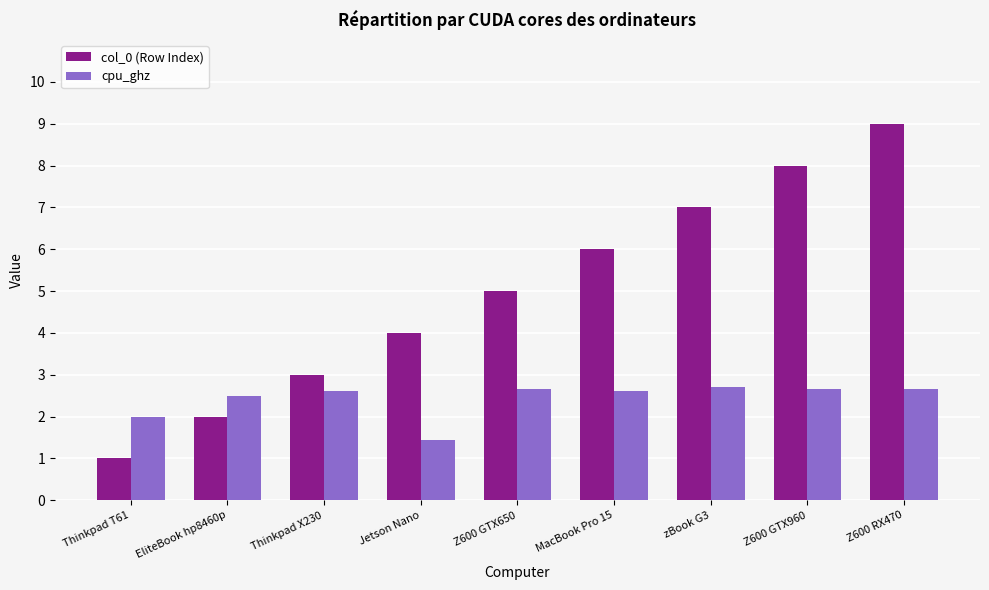

Reading left to right, list all the values displayed in this chart.

col_0 (Row Index): 1.0	2.0	3.0	4.0	5.0	6.0	7.0	8.0	9.0
cpu_ghz: 2.0	2.5	2.6	1.4	2.7	2.6	2.7	2.7	2.7